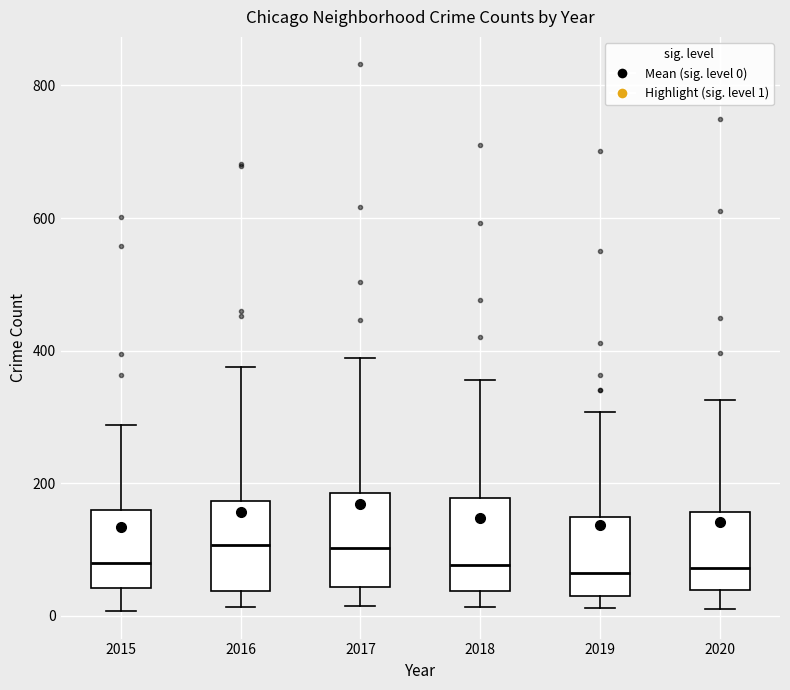

Reading left to right, read every box against the y-axis: the position of its median line, the range the box covers, and the ends of its whiskers. The values are not printed on the chart, so give them approximately, as read against the axis.

2015: median 80, box 40 to 160, whiskers 0 to 280
2016: median 100, box 40 to 180, whiskers 20 to 380
2017: median 100, box 40 to 180, whiskers 20 to 380
2018: median 80, box 40 to 180, whiskers 20 to 360
2019: median 60, box 40 to 140, whiskers 20 to 300
2020: median 80, box 40 to 160, whiskers 20 to 320